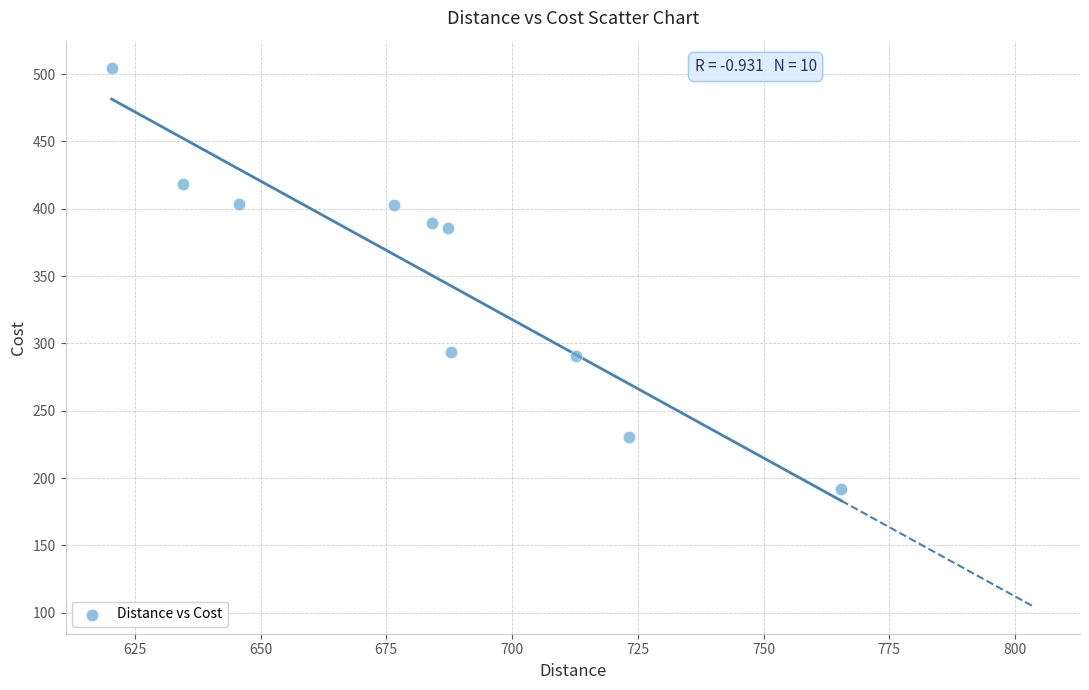

What is the average Y value?

351.1